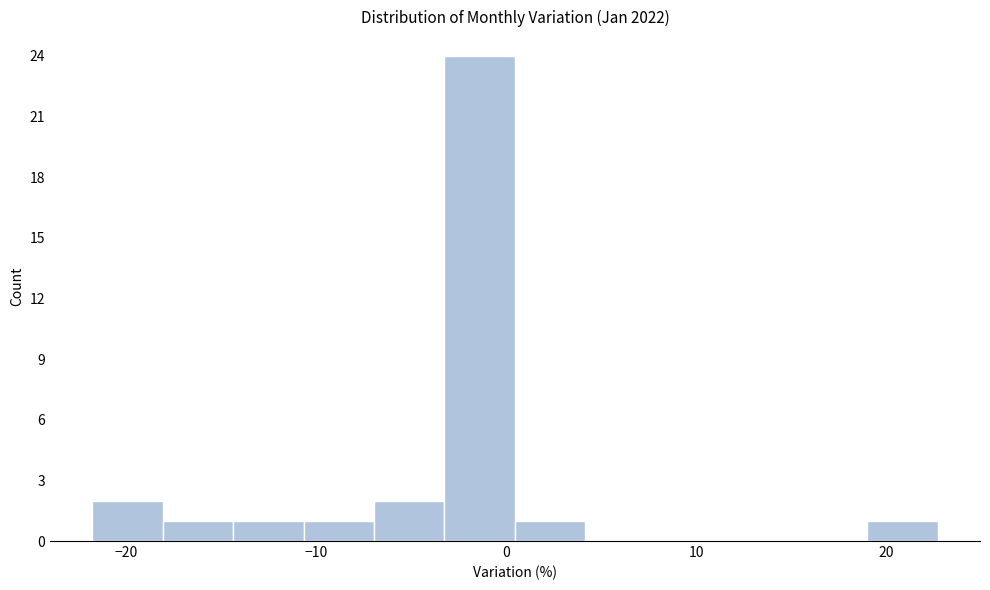

Around what value on the x-axis is the tallest bar? Give the approximate position of its centre, as read against the axis.

-1